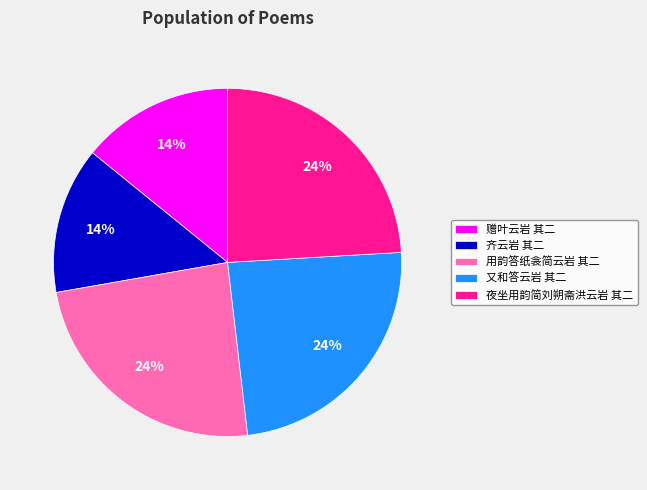

Does 又和答云岩 其二 represent more than half of the total?

No